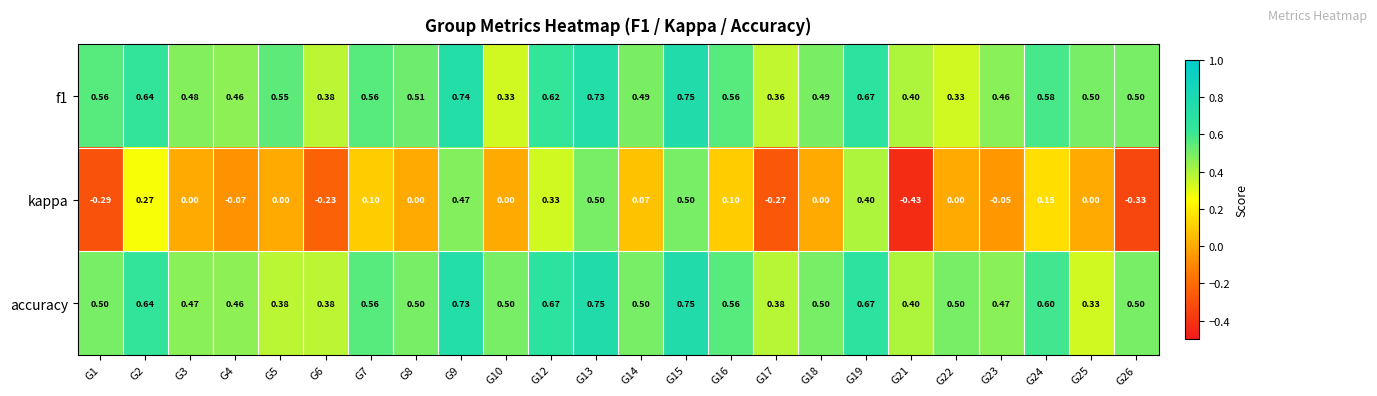

Which series changed the most between G5 and G16?

accuracy